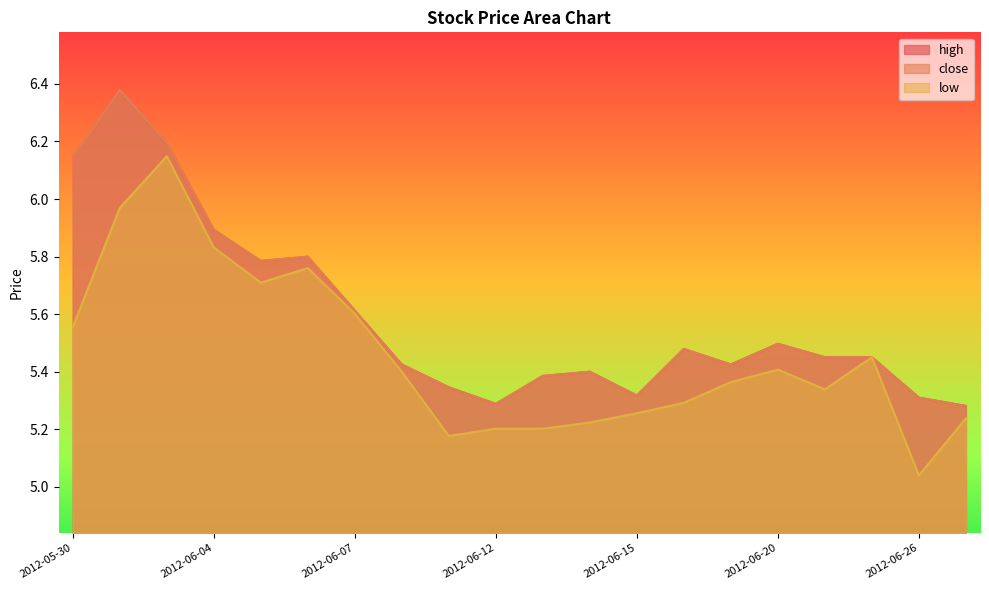

At which category is the sum across all series the highest?

2012-05-31